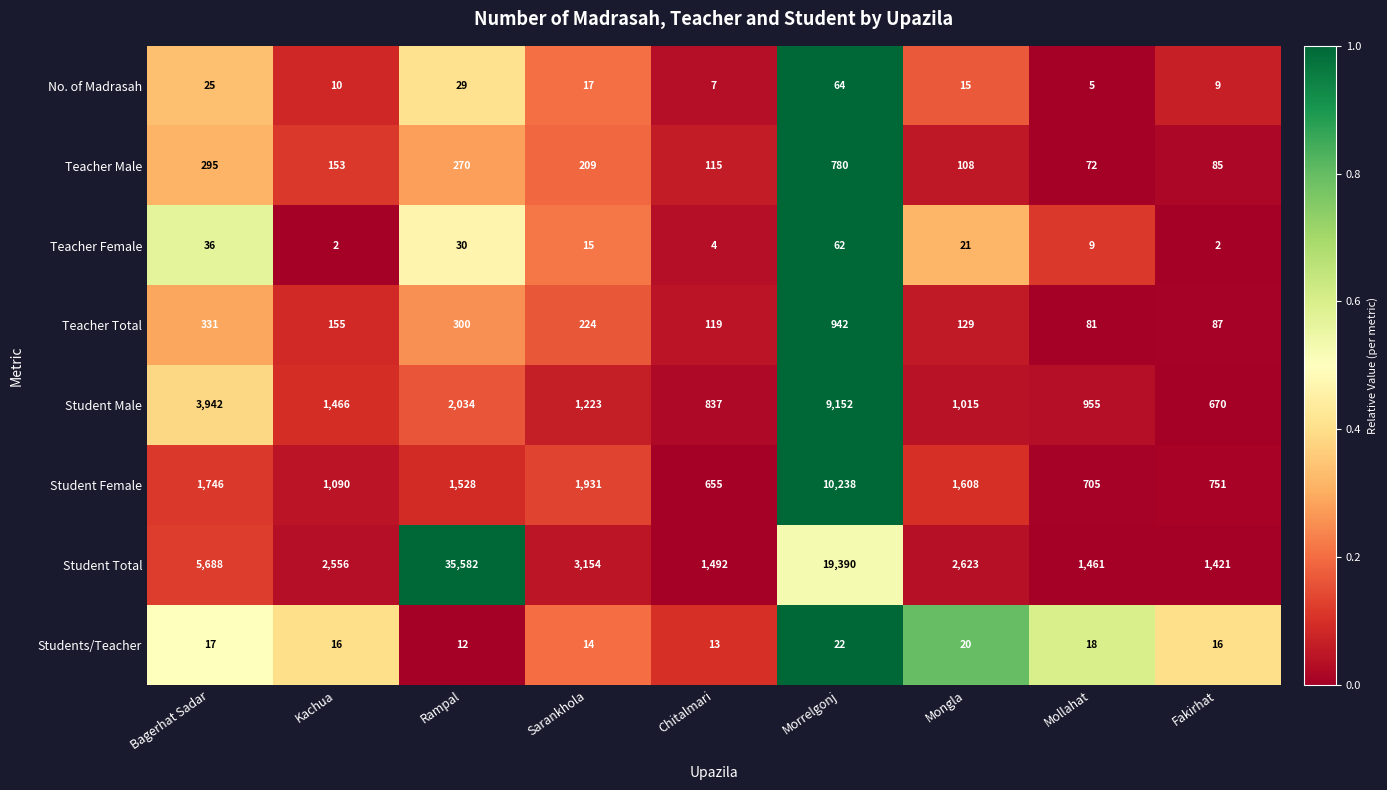

At which category is the sum across all series the highest?

Morrelgonj